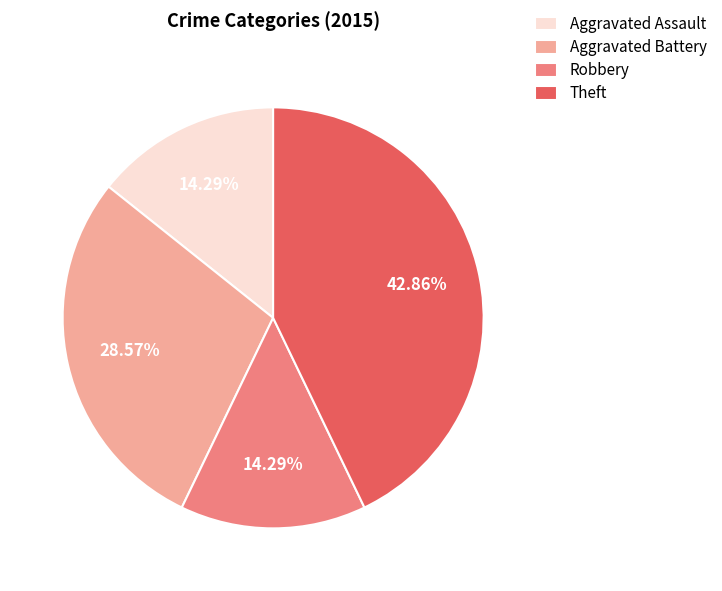

What percentage is the Robbery slice, to the nearest percent?

14%